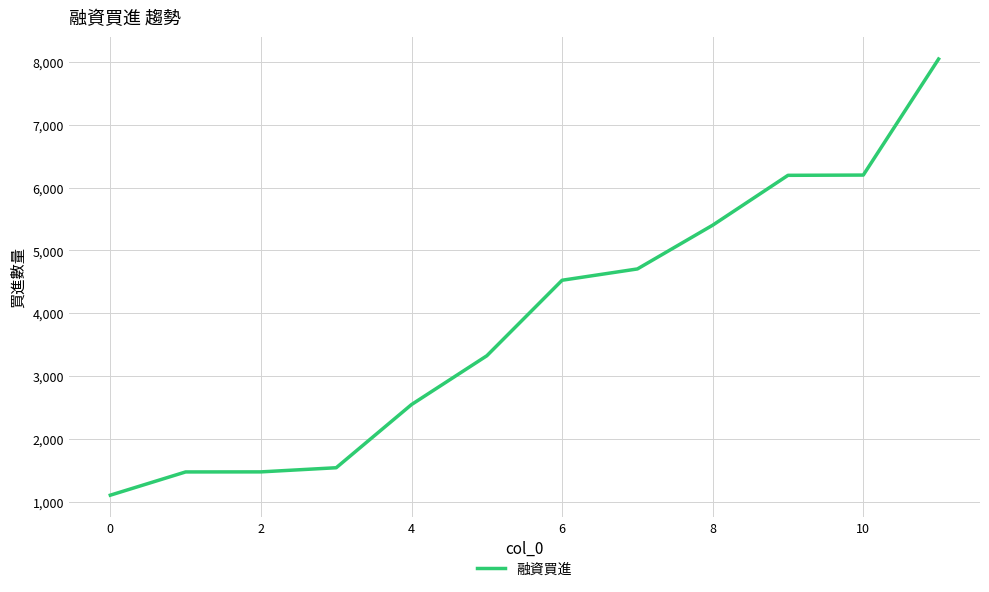

What is the difference between the maximum and minimum values?

6946